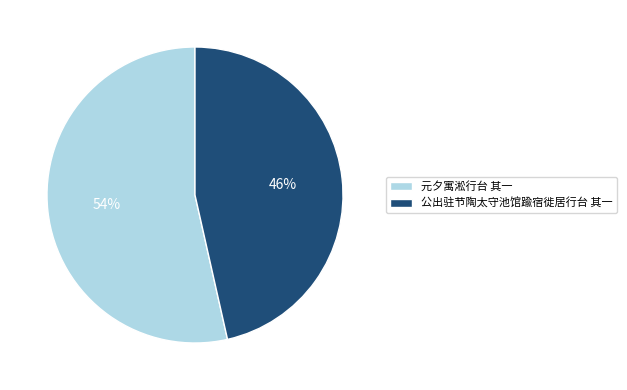

Between 元夕寓淞行台 其一 and 公出驻节陶太守池馆踰宿徙居行台 其一, which is larger?

元夕寓淞行台 其一